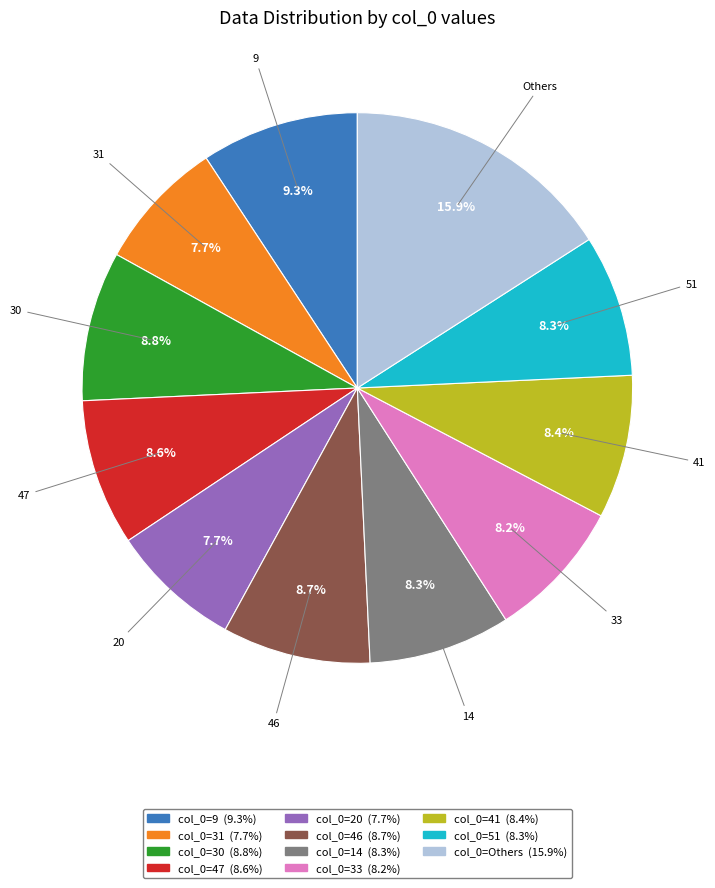

Does any single category account for the majority?

No